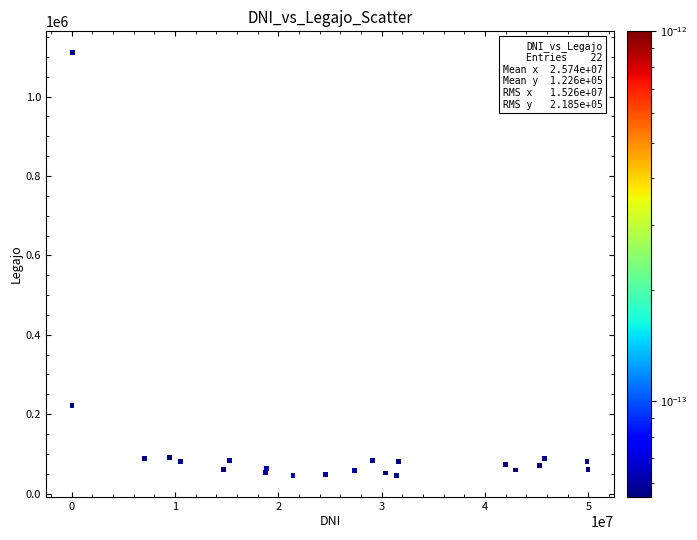

What Y value in the scatter plot is closest to 577897?

222222